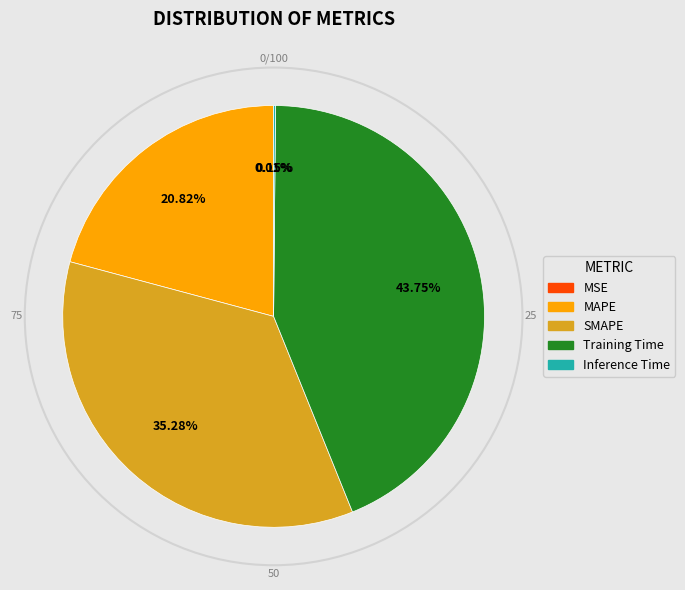

What percentage is the MAPE slice, to the nearest percent?

21%